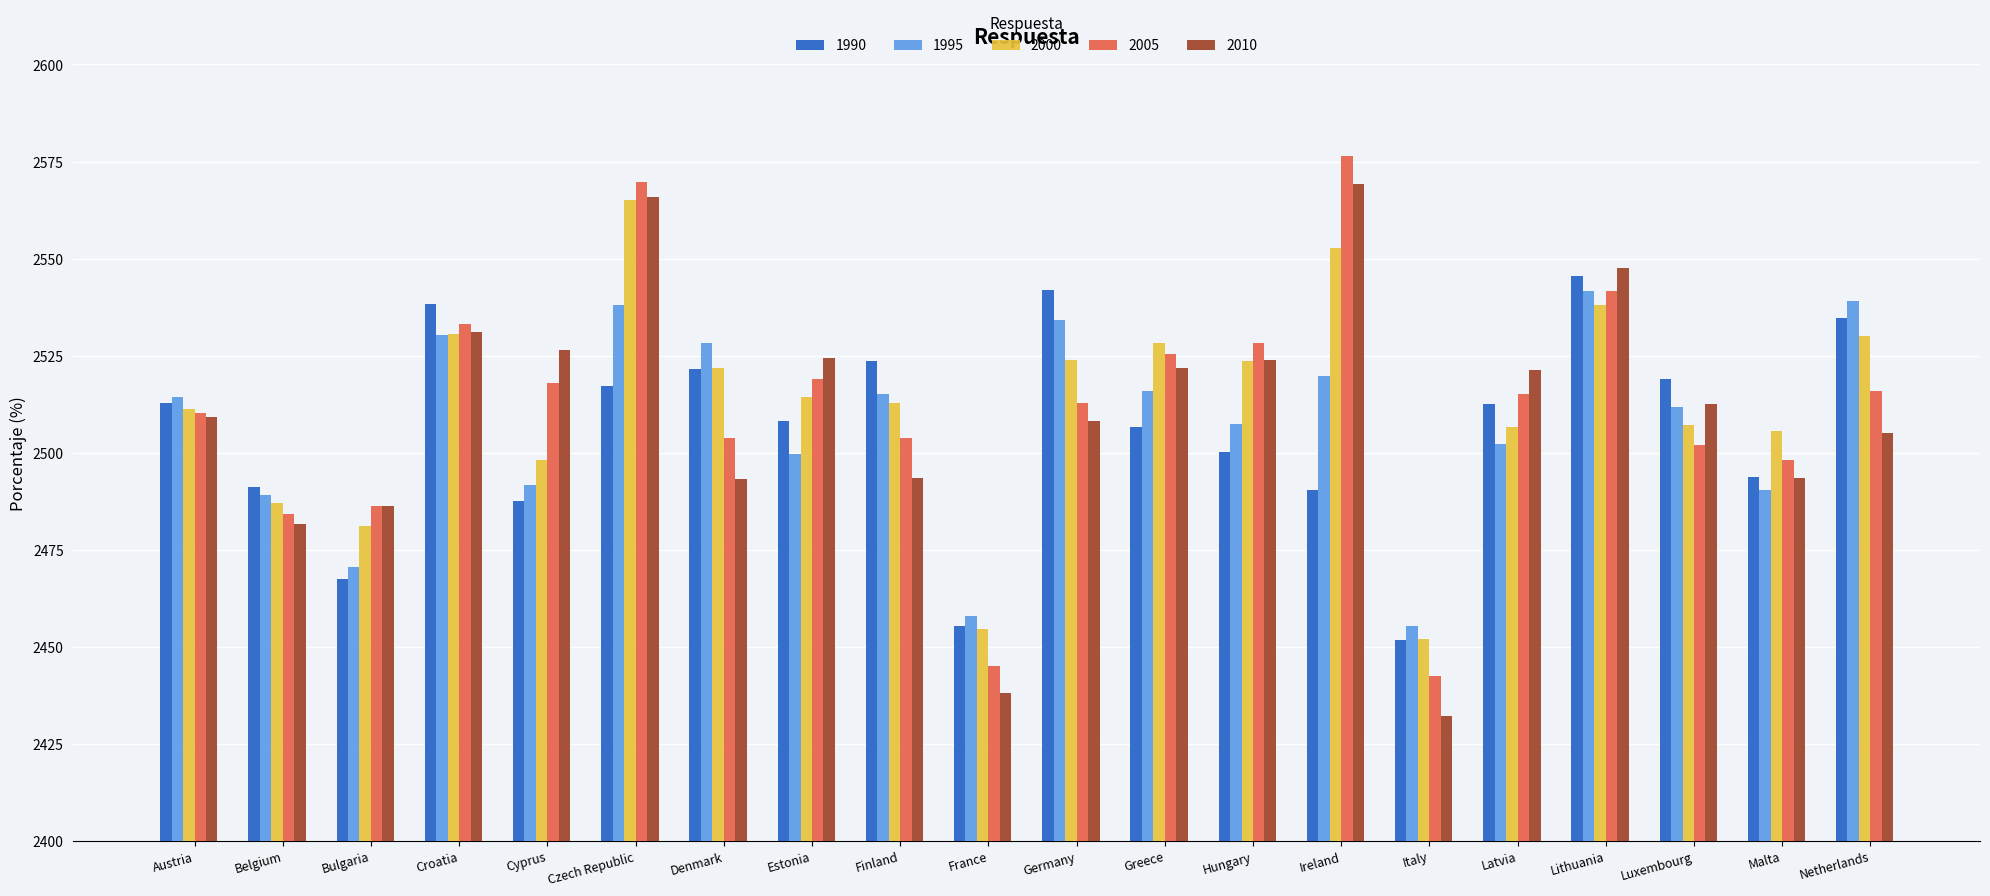

At which category is the sum across all series the highest?

Czech Republic